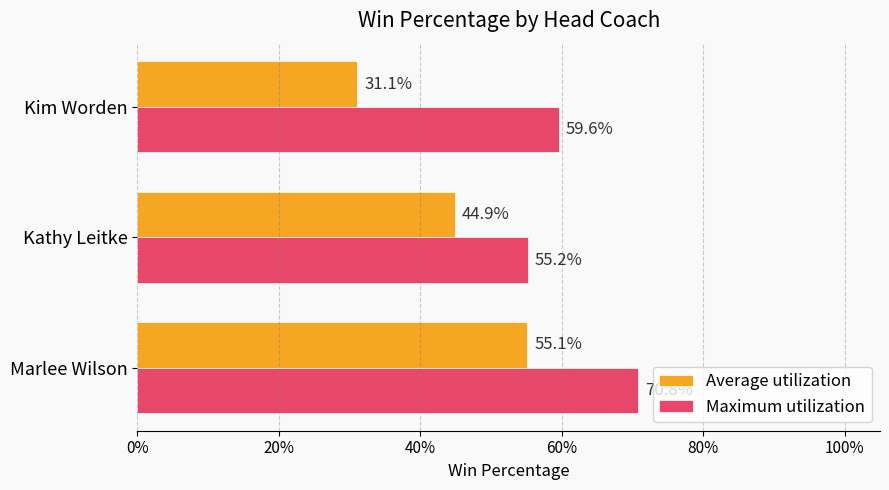

Reading left to right, what are all the values shown in this chart?

Average utilization: 0.6	0.4	0.3
Maximum utilization: 0.7	0.6	0.6